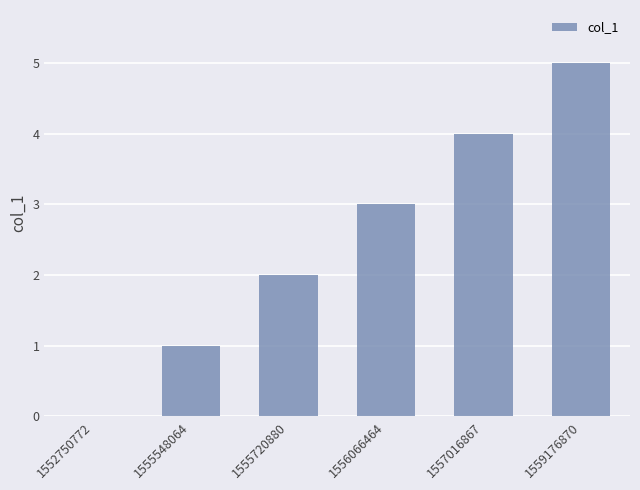

Where is the data nearest to the value 2?

1555720880